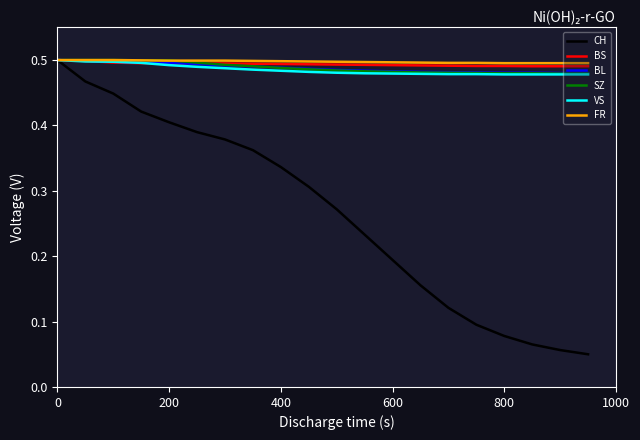

Does the chart display data point markers on the line(s)?

No